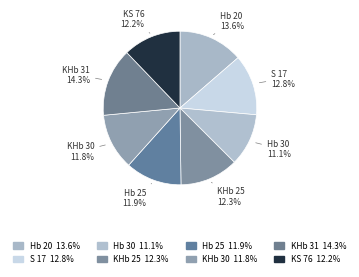

How many slices are in this pie chart?

8